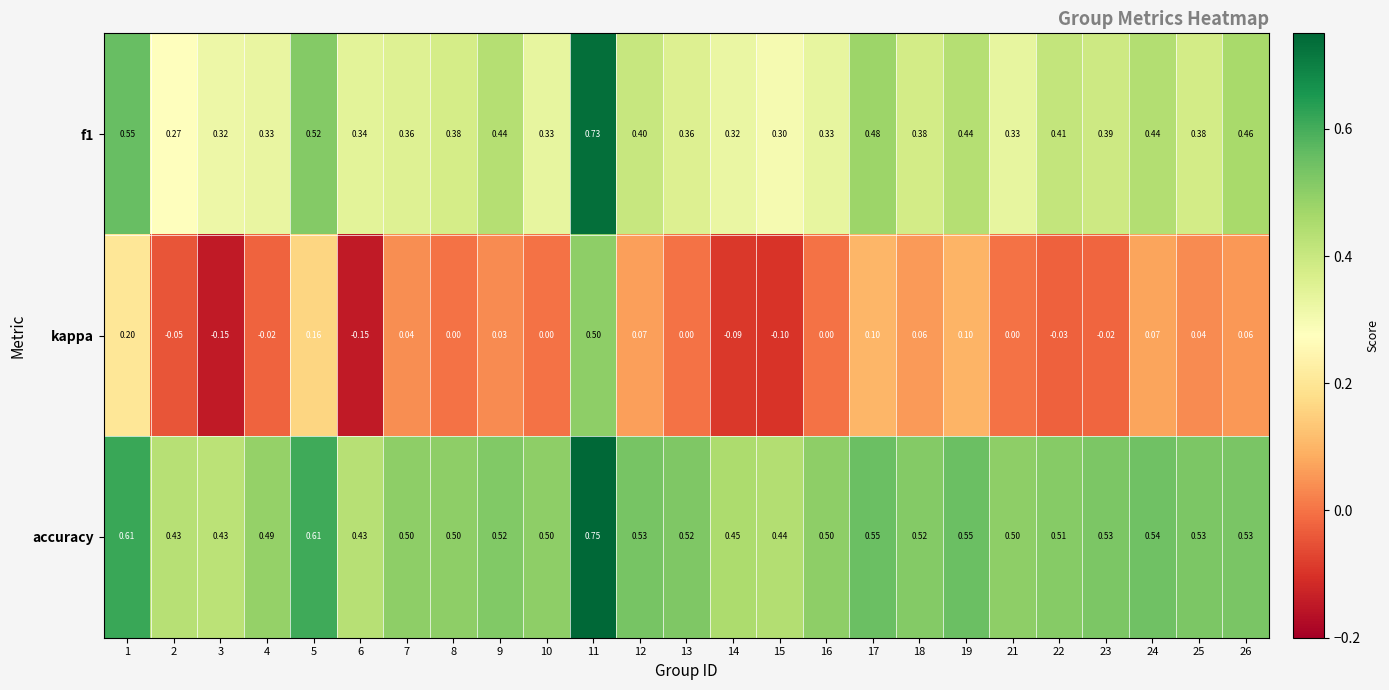

Which series has the widest spread of values?

kappa